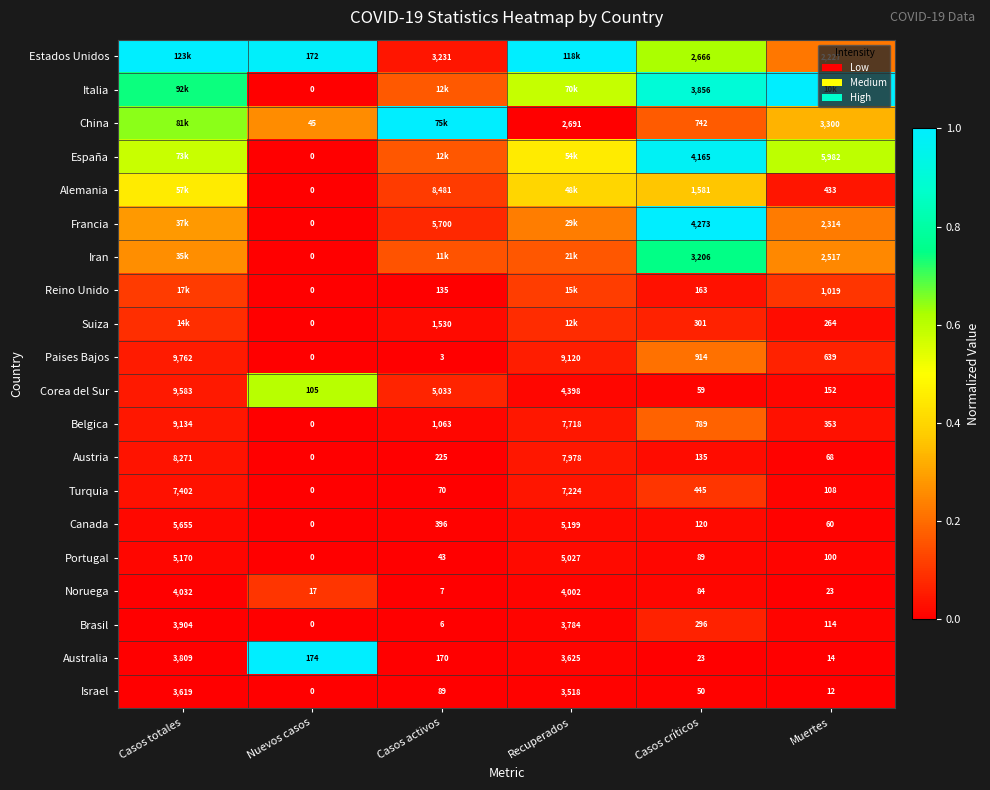

Where is Austria nearest to the value 4135?

Recuperados